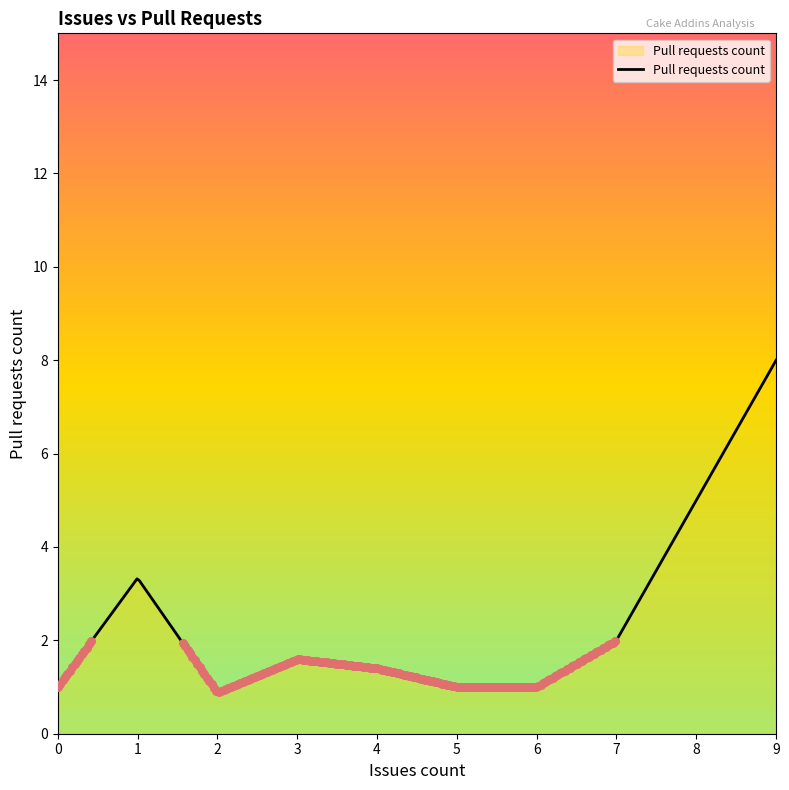

What is the minimum value shown in the chart?

0.9